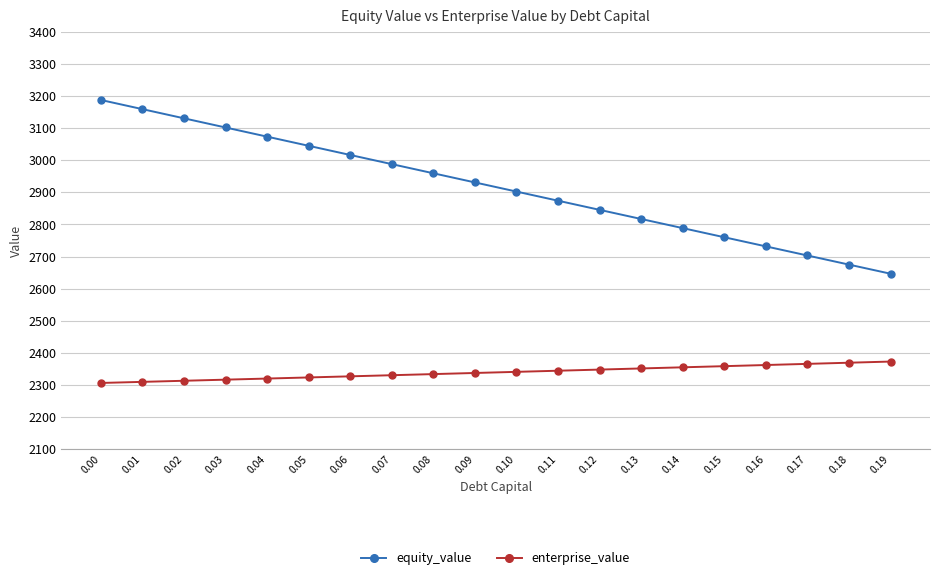

What is the sum of all enterprise_value values?

46779.4